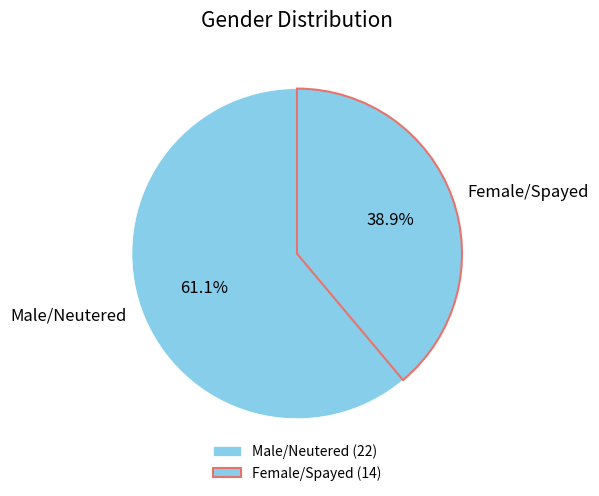

Rank the categories by value from highest to lowest.

Male/Neutered, Female/Spayed